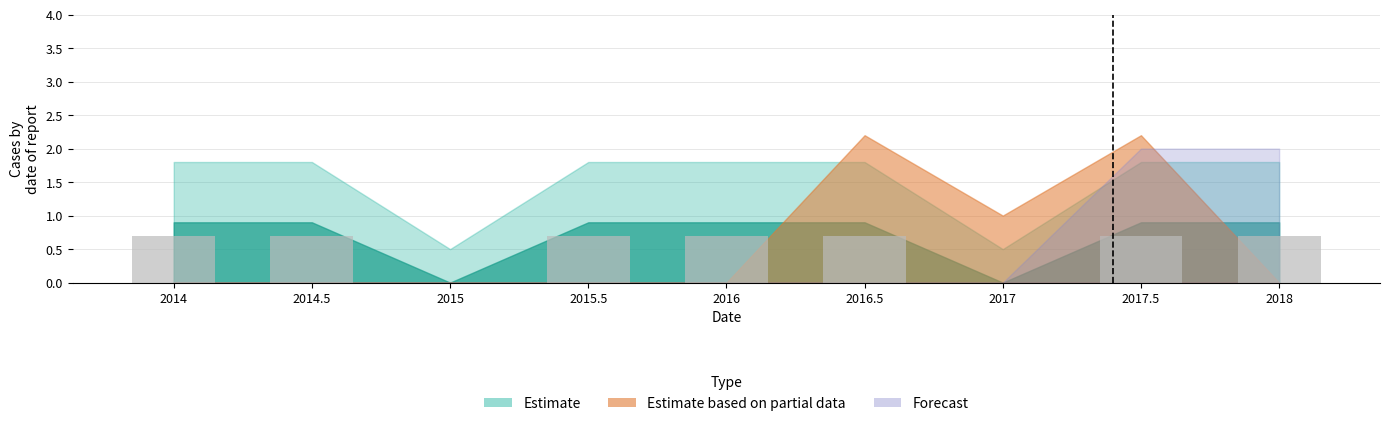

Reading left to right, list all the values displayed in this chart.

0.7	0.7	0.0	0.7	0.7	0.7	0.0	0.7	0.7